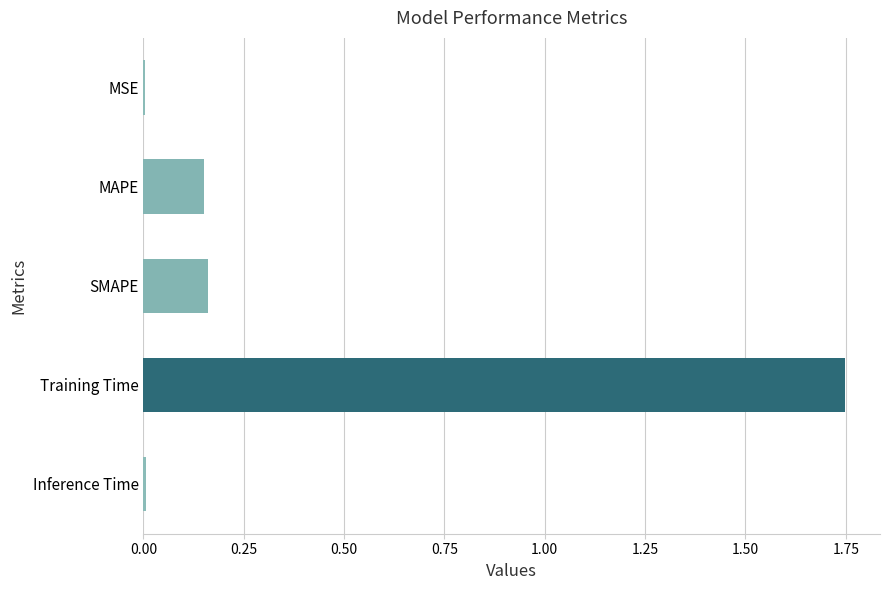

The value at MSE is 0.0. True or false?

True